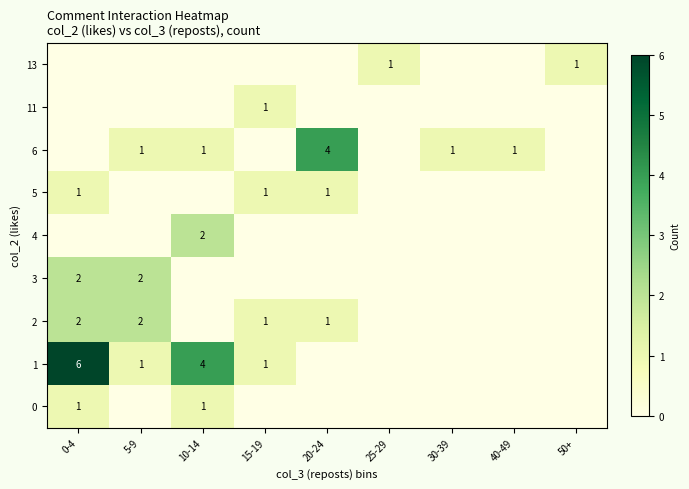

What is the difference between the second highest and minimum values in the 6 series?

1